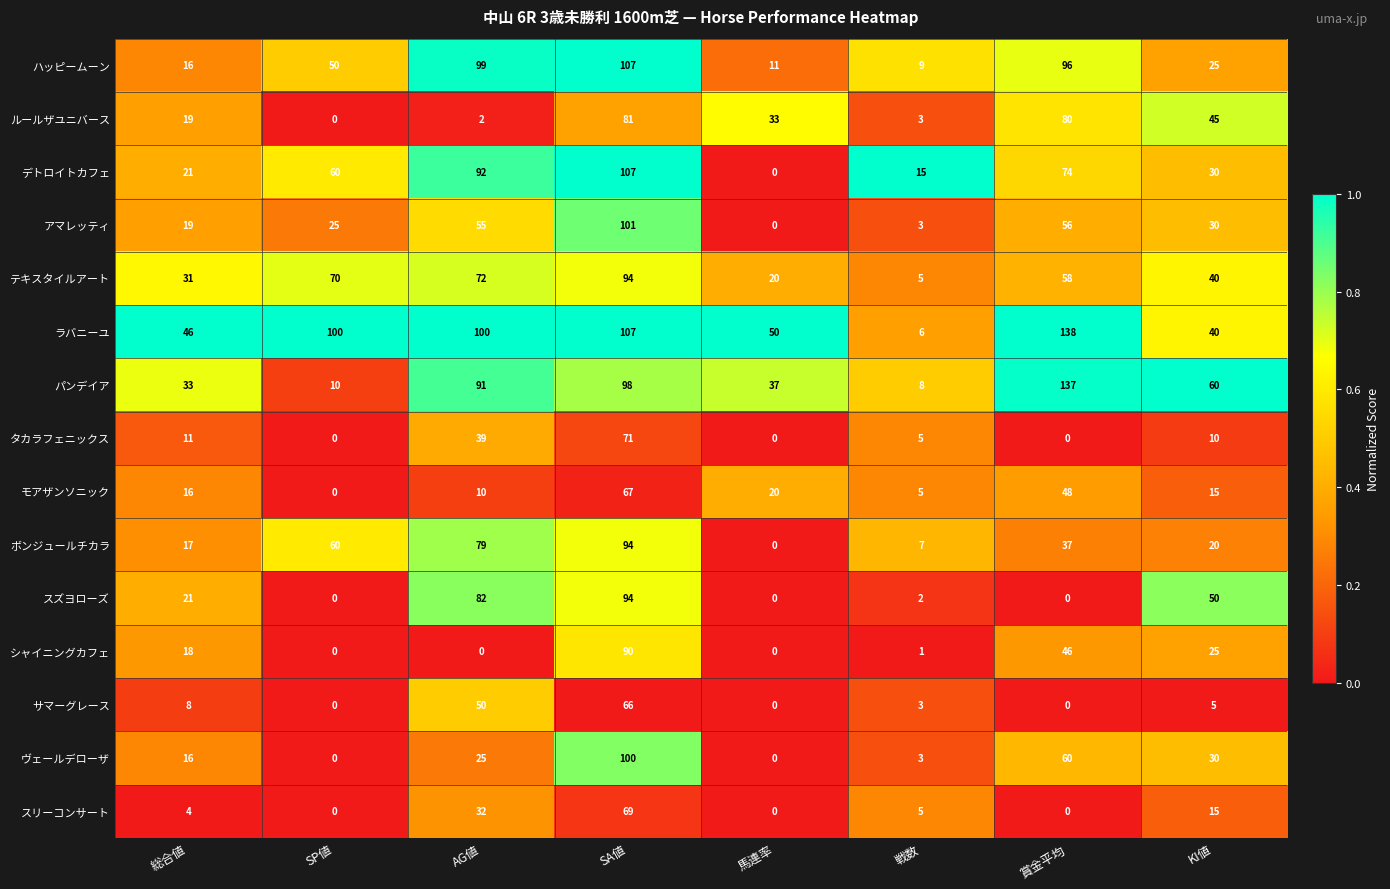

Between 総合値 and 賞金平均, which series saw the biggest shift?

パンデイア